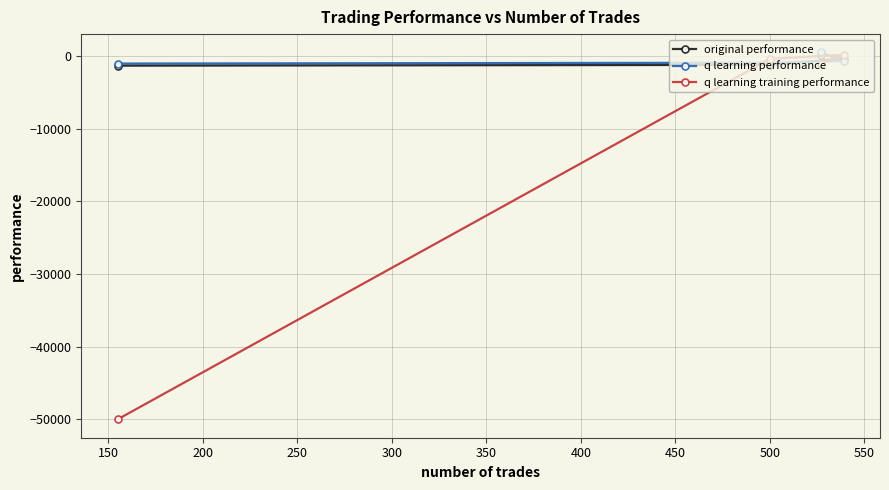

What is the lowest value of the q learning training performance series?

-50000.0